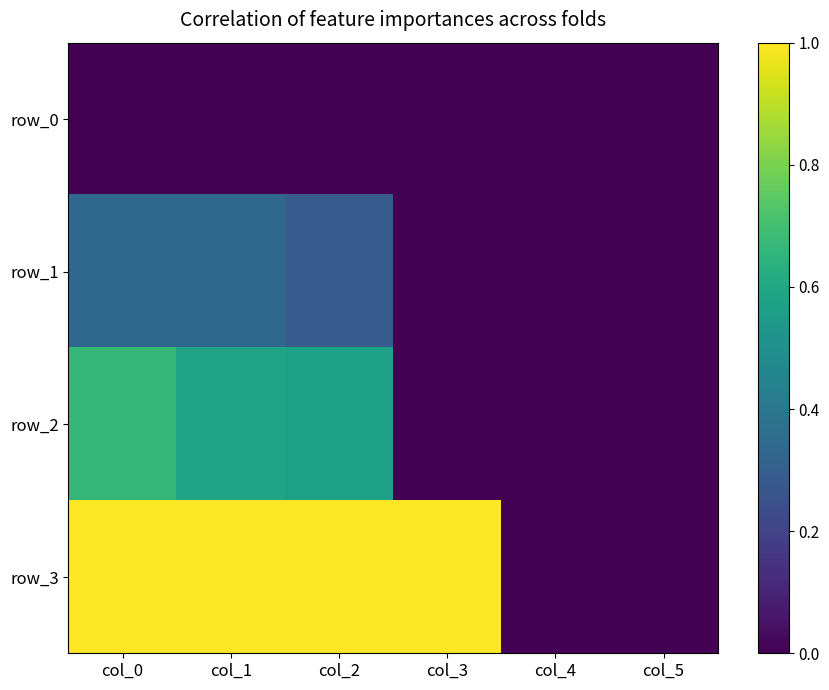

True or false: row_3 has a value of 0.6 at col_0.

False